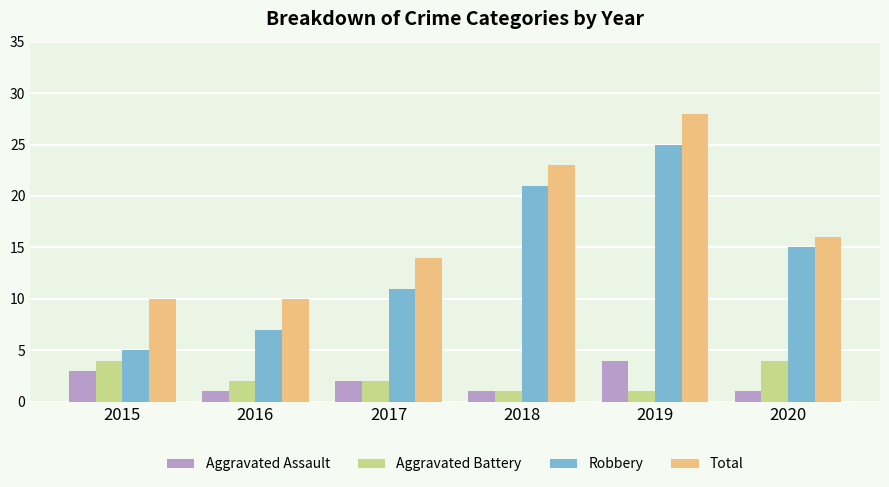

Where is Robbery nearest to the value 15?

2020